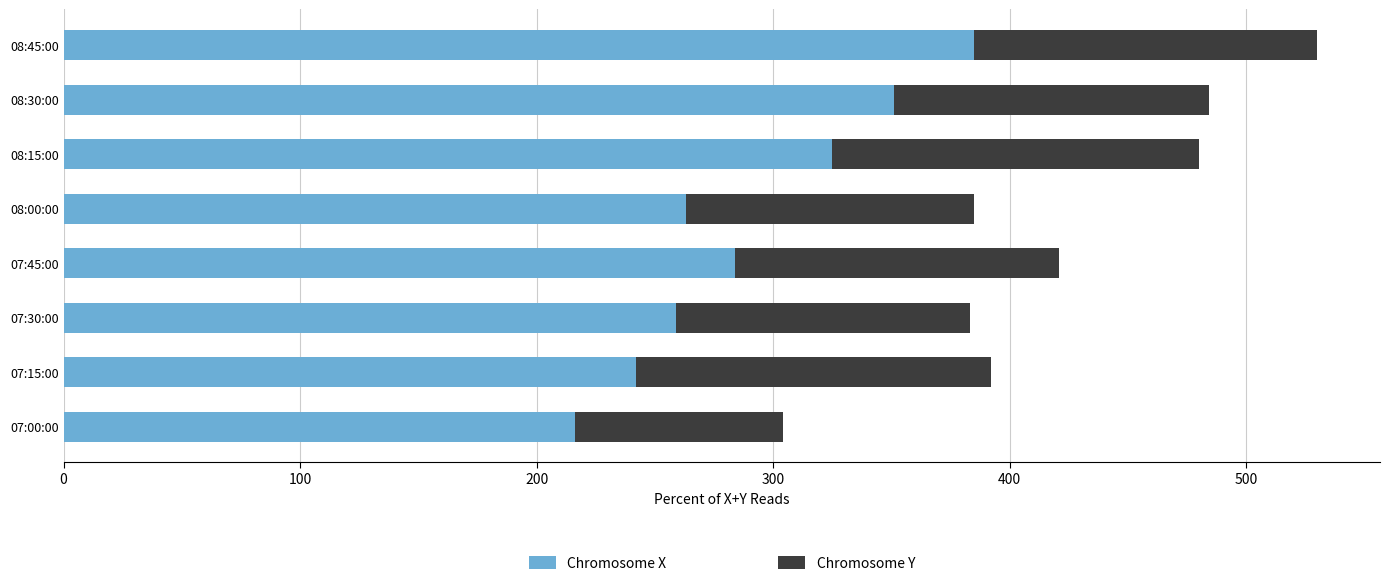

What is the total value across all series at 07:30:00?

383